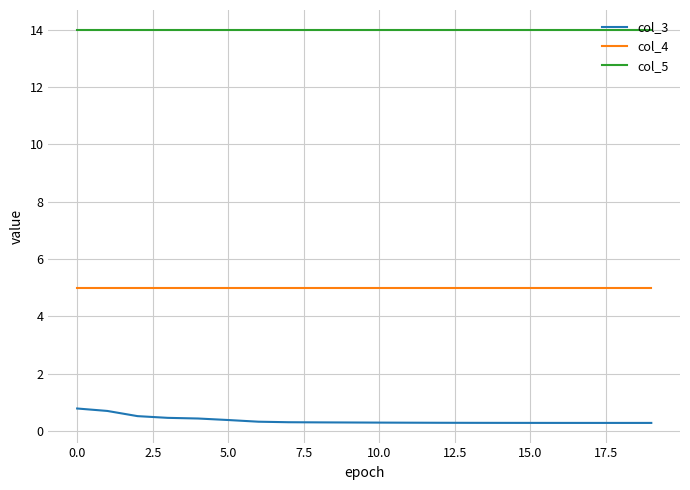

What is the greatest value displayed?

14.0